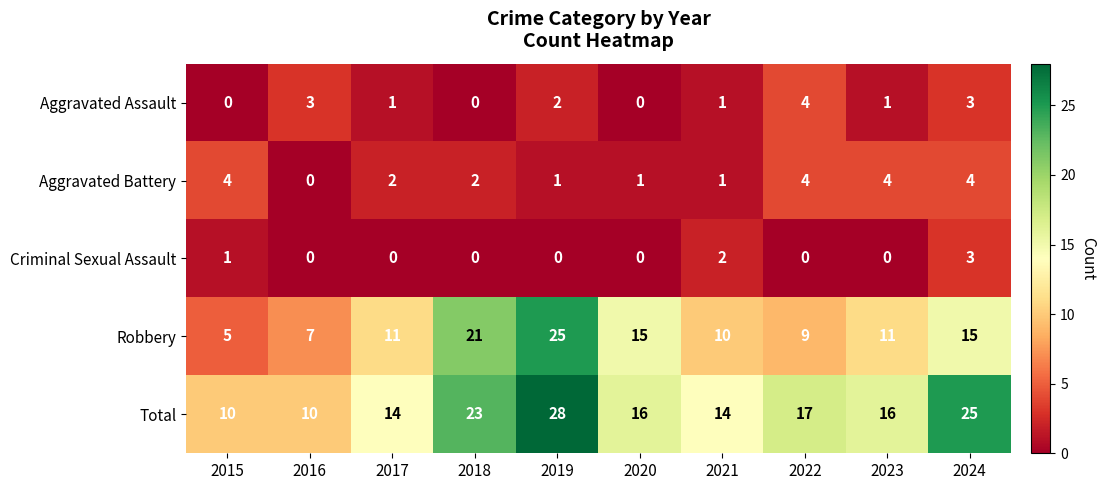

How many distinct data groups are displayed?

5